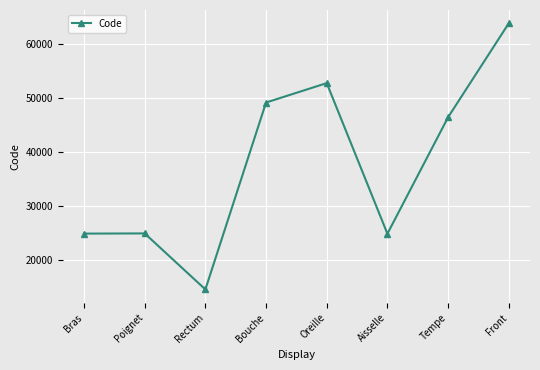

What is the minimum value shown in the chart?

14544